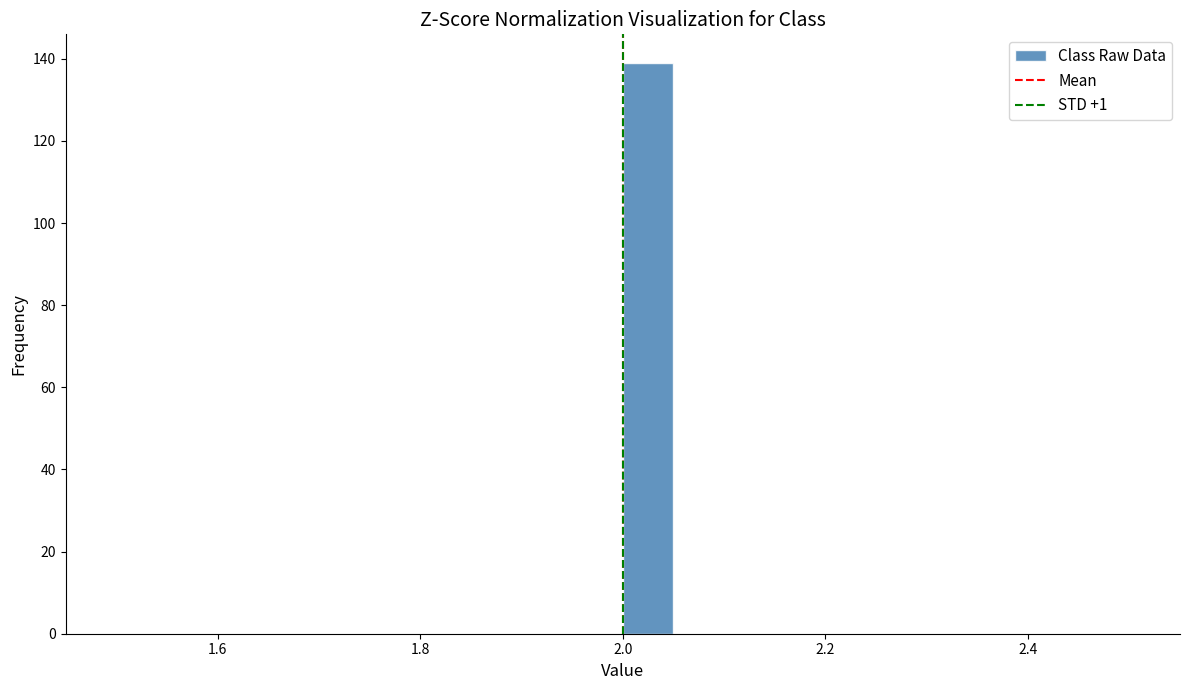

Read against the x-axis, roughly where is the centre of the tallest bar?

2.02